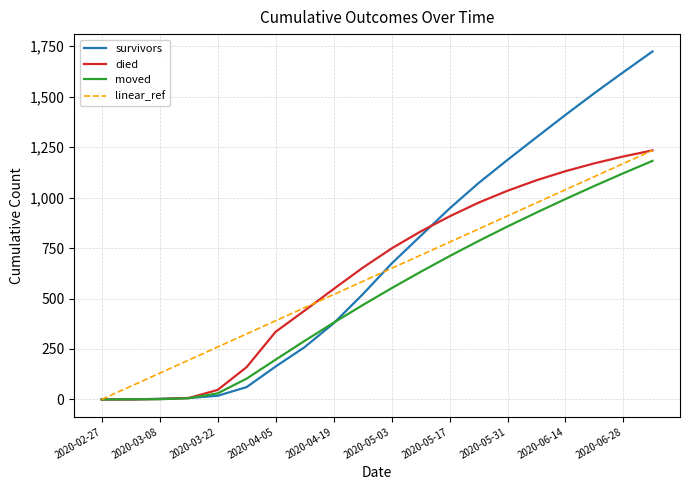

How many positive values does the linear_ref series have?

19